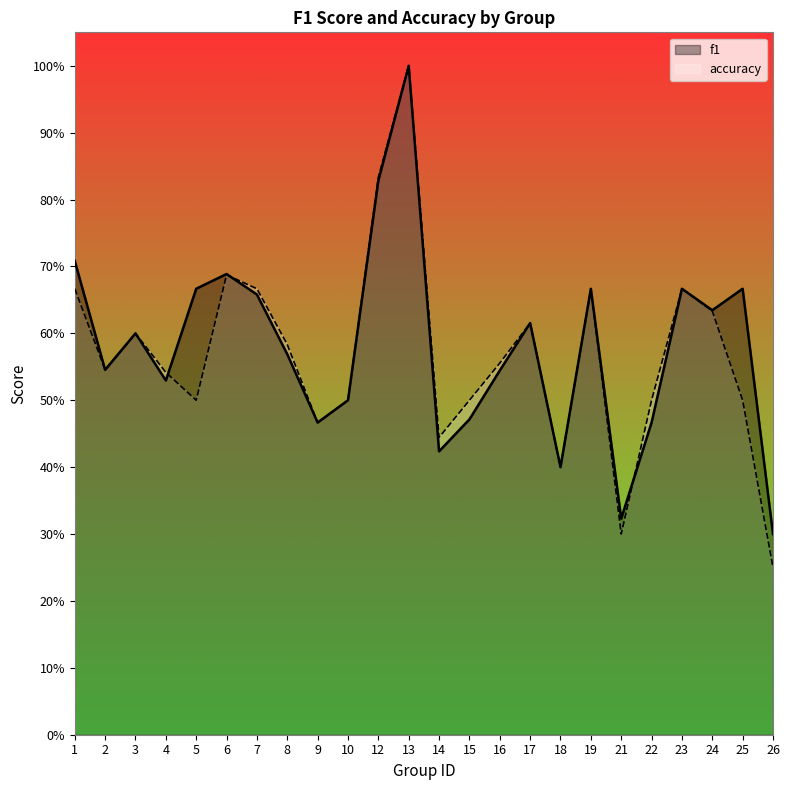

At how many categories does at least one series exceed 0?

24